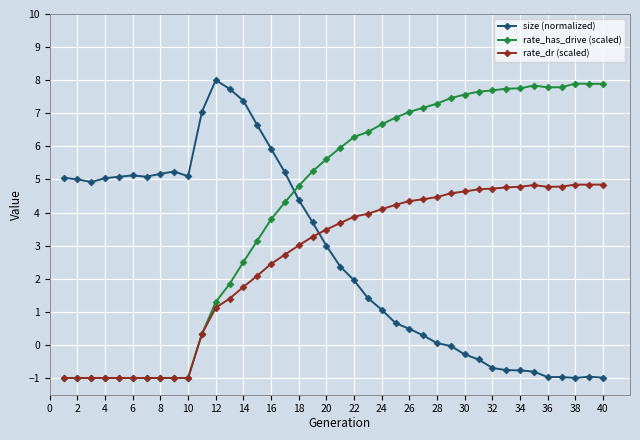

Which series has the largest total across all categories?

rate_has_drive (scaled)